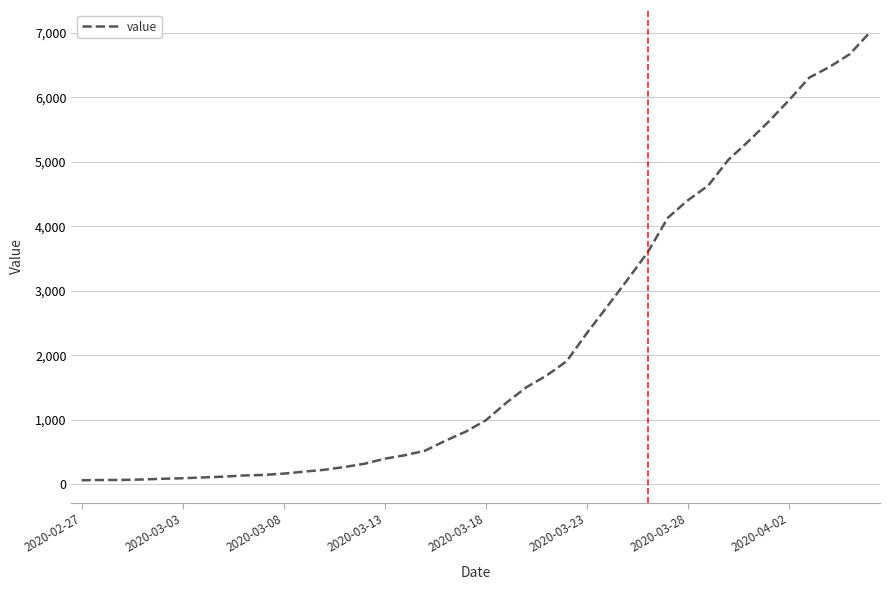

Does the chart have visible grid lines?

Yes